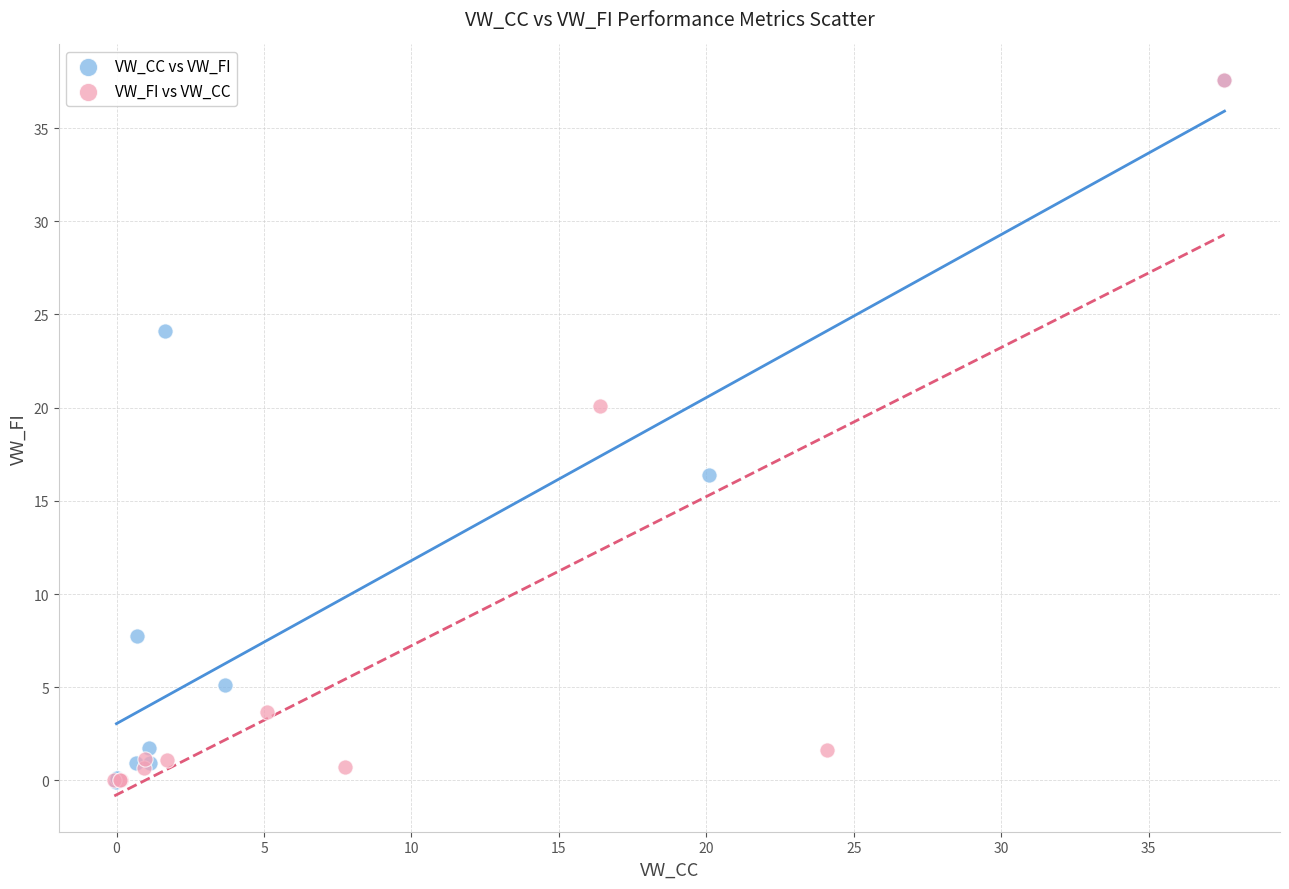

What are all the series names shown in the legend?

VW_CC vs VW_FI, VW_FI vs VW_CC